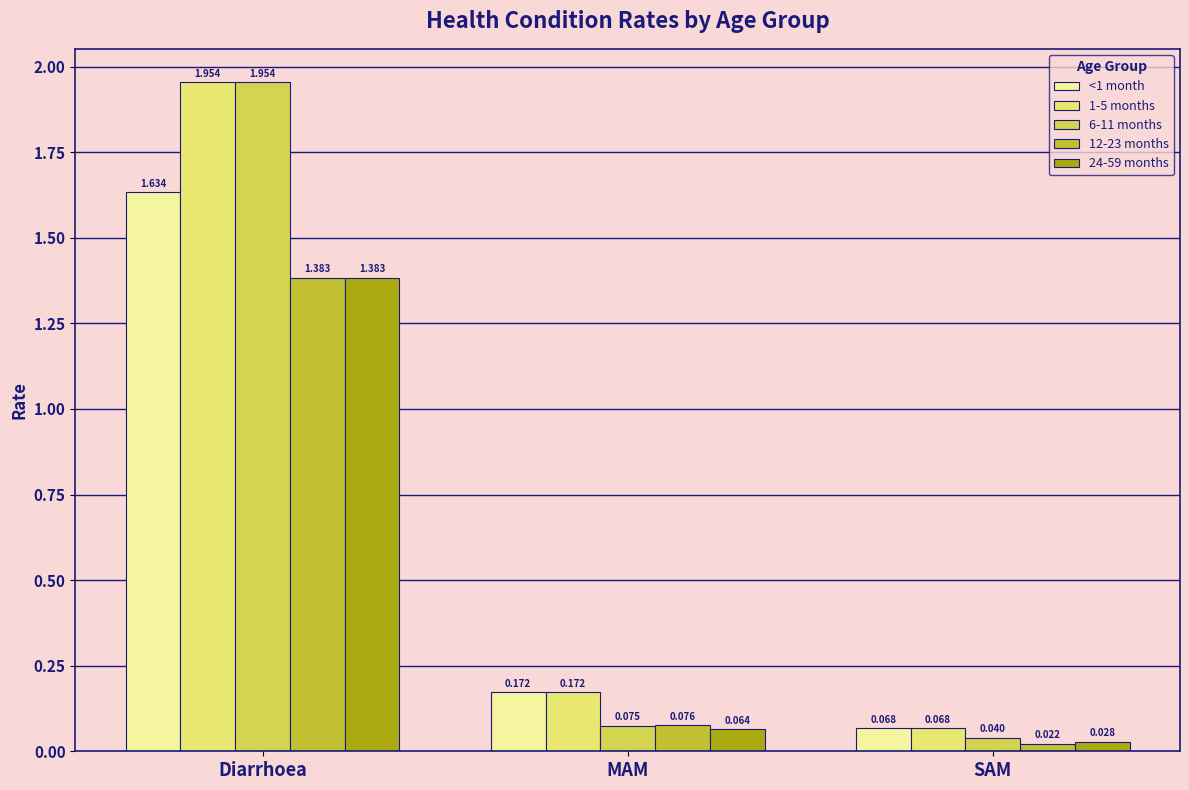

What is the label of the 2nd bar from the right?

MAM